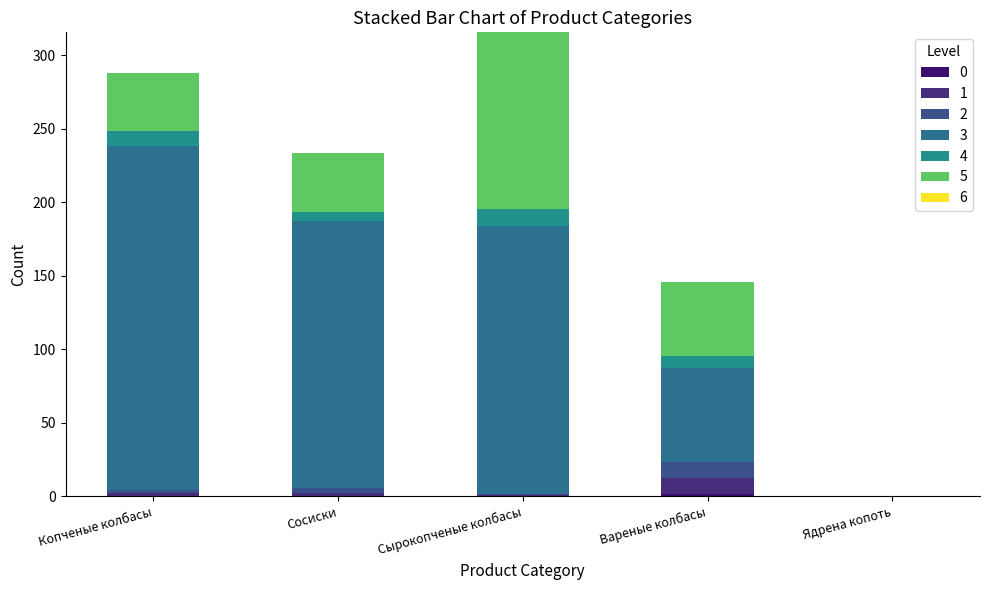

Read the 4 value at Вареные колбасы.

8.0